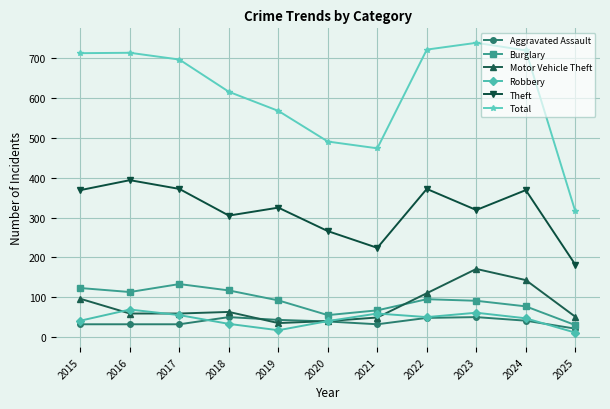

Which series has the largest range (max minus min)?

Total